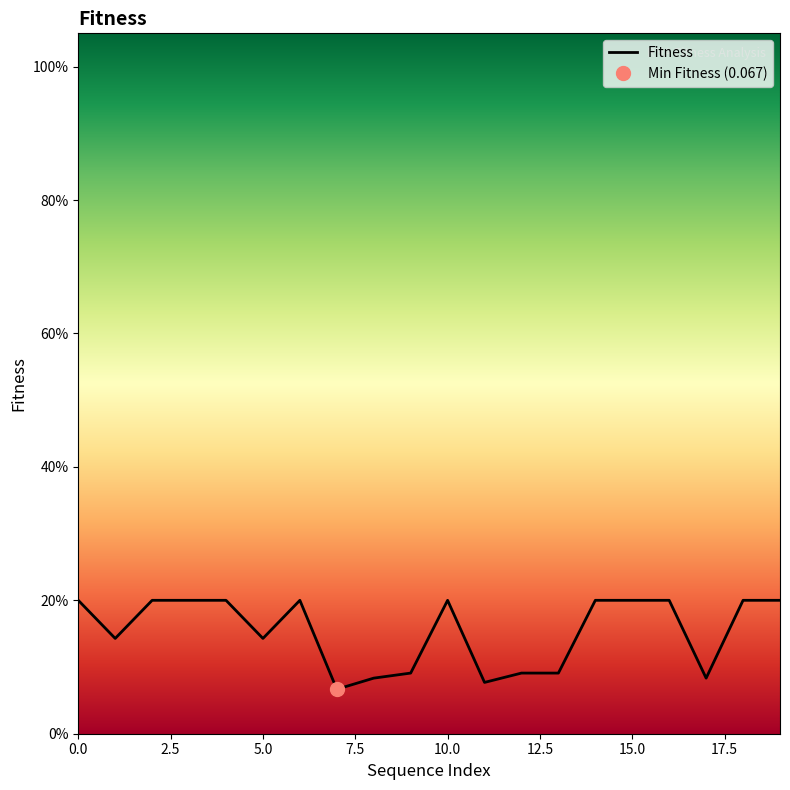

What is the value of the 1st point from the left?

0.2